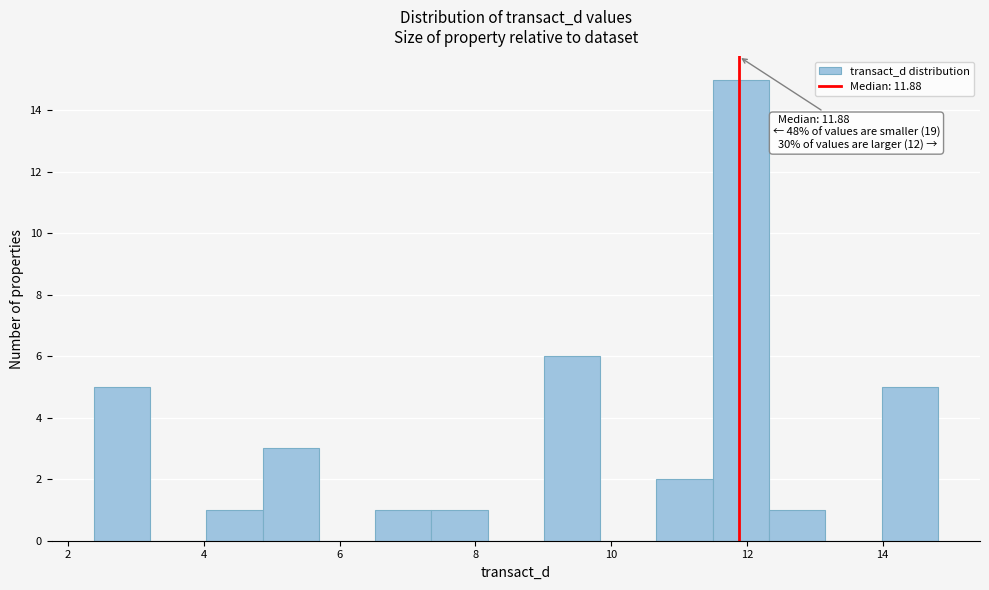

Which range on the x-axis has the tallest bar?

11.4 to 12.4